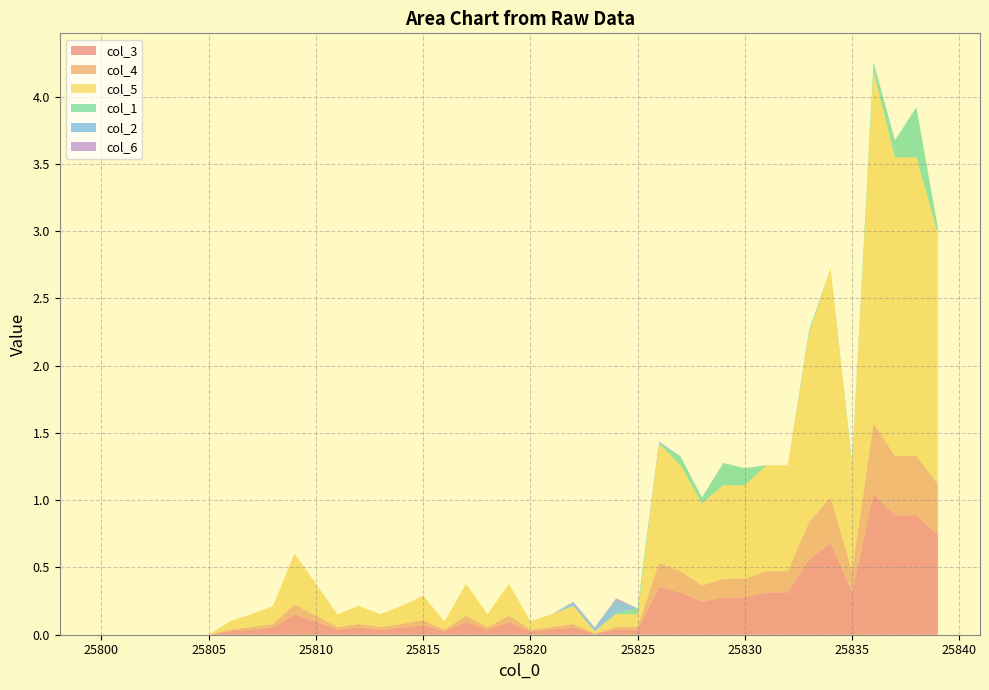

Reading left to right, transcribe all the data shown in this chart.

col_3: 25800=0.0	25801=0.0	25802=0.0	25803=0.0	25804=0.0	25805=0.0	25806=0.0	25807=0.0	25808=0.1	25809=0.2	25810=0.1	25811=0.0	25812=0.1	25813=0.0	25814=0.1	25815=0.1	25816=0.0	25817=0.1	25818=0.0	25819=0.1	25820=0.0	25821=0.0	25822=0.1	25823=0.0	25824=0.0	25825=0.0	25826=0.4	25827=0.3	25828=0.2	25829=0.3	25830=0.3	25831=0.3	25832=0.3	25833=0.6	25834=0.7	25835=0.3	25836=1.0	25837=0.9	25838=0.9	25839=0.7
col_4: 25800=0.0	25801=0.0	25802=0.0	25803=0.0	25804=0.0	25805=0.0	25806=0.0	25807=0.0	25808=0.0	25809=0.1	25810=0.0	25811=0.0	25812=0.0	25813=0.0	25814=0.0	25815=0.0	25816=0.0	25817=0.0	25818=0.0	25819=0.0	25820=0.0	25821=0.0	25822=0.0	25823=0.0	25824=0.0	25825=0.0	25826=0.2	25827=0.2	25828=0.1	25829=0.1	25830=0.1	25831=0.2	25832=0.2	25833=0.3	25834=0.3	25835=0.2	25836=0.5	25837=0.4	25838=0.4	25839=0.4
col_5: 25800=0.0	25801=0.0	25802=0.0	25803=0.0	25804=0.0	25805=0.0	25806=0.1	25807=0.1	25808=0.1	25809=0.4	25810=0.2	25811=0.1	25812=0.1	25813=0.1	25814=0.1	25815=0.2	25816=0.1	25817=0.2	25818=0.1	25819=0.2	25820=0.1	25821=0.1	25822=0.1	25823=0.0	25824=0.1	25825=0.1	25826=0.9	25827=0.8	25828=0.6	25829=0.7	25830=0.7	25831=0.8	25832=0.8	25833=1.4	25834=1.7	25835=0.8	25836=2.6	25837=2.2	25838=2.2	25839=1.9
col_1: 25800=0.0	25801=0.0	25802=0.0	25803=0.0	25804=0.0	25805=0.0	25806=0.0	25807=0.0	25808=0.0	25809=0.0	25810=0.0	25811=0.0	25812=0.0	25813=0.0	25814=0.0	25815=0.0	25816=0.0	25817=0.0	25818=0.0	25819=0.0	25820=0.0	25821=0.0	25822=0.0	25823=0.0	25824=0.0	25825=0.0	25826=0.0	25827=0.1	25828=0.0	25829=0.2	25830=0.1	25831=0.0	25832=0.0	25833=0.0	25834=0.0	25835=0.0	25836=0.1	25837=0.1	25838=0.4	25839=0.0
col_2: 25800=0.0	25801=0.0	25802=0.0	25803=0.0	25804=0.0	25805=0.0	25806=0.0	25807=0.0	25808=0.0	25809=0.0	25810=0.0	25811=0.0	25812=0.0	25813=0.0	25814=0.0	25815=0.0	25816=0.0	25817=0.0	25818=0.0	25819=0.0	25820=0.0	25821=0.0	25822=0.0	25823=0.0	25824=0.1	25825=0.0	25826=0.0	25827=0.0	25828=0.0	25829=0.0	25830=0.0	25831=0.0	25832=0.0	25833=0.0	25834=0.0	25835=0.0	25836=0.0	25837=0.0	25838=0.0	25839=0.0
col_6: 25800=0.0	25801=0.0	25802=0.0	25803=0.0	25804=0.0	25805=0.0	25806=0.0	25807=0.0	25808=0.0	25809=0.0	25810=0.0	25811=0.0	25812=0.0	25813=0.0	25814=0.0	25815=0.0	25816=0.0	25817=0.0	25818=0.0	25819=0.0	25820=0.0	25821=0.0	25822=0.0	25823=0.0	25824=0.0	25825=0.0	25826=0.0	25827=0.0	25828=0.0	25829=0.0	25830=0.0	25831=0.0	25832=0.0	25833=0.0	25834=0.0	25835=0.0	25836=0.0	25837=0.0	25838=0.0	25839=0.0